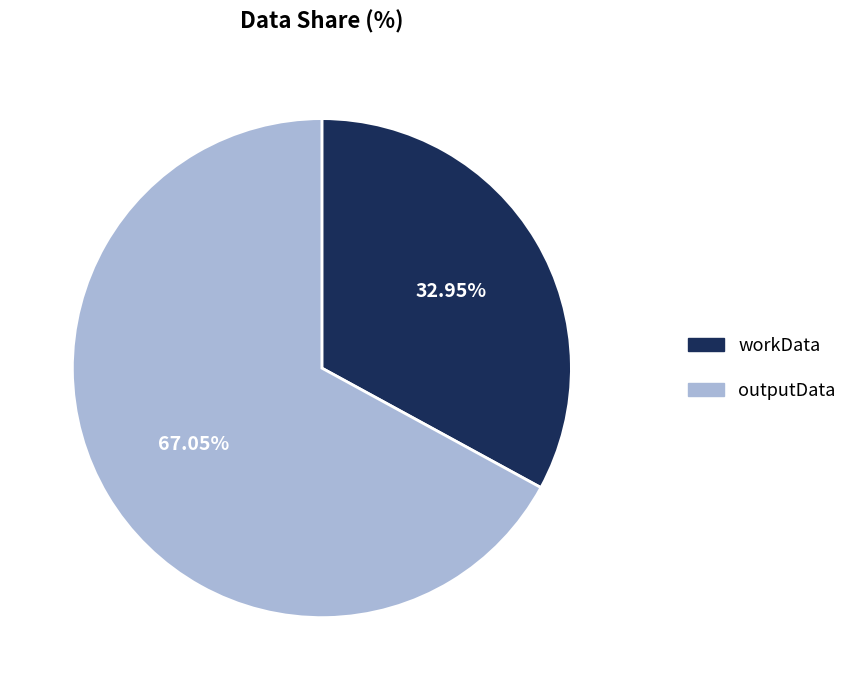

To the nearest percent, what is the difference between the outputData and workData slice percentages?

34%